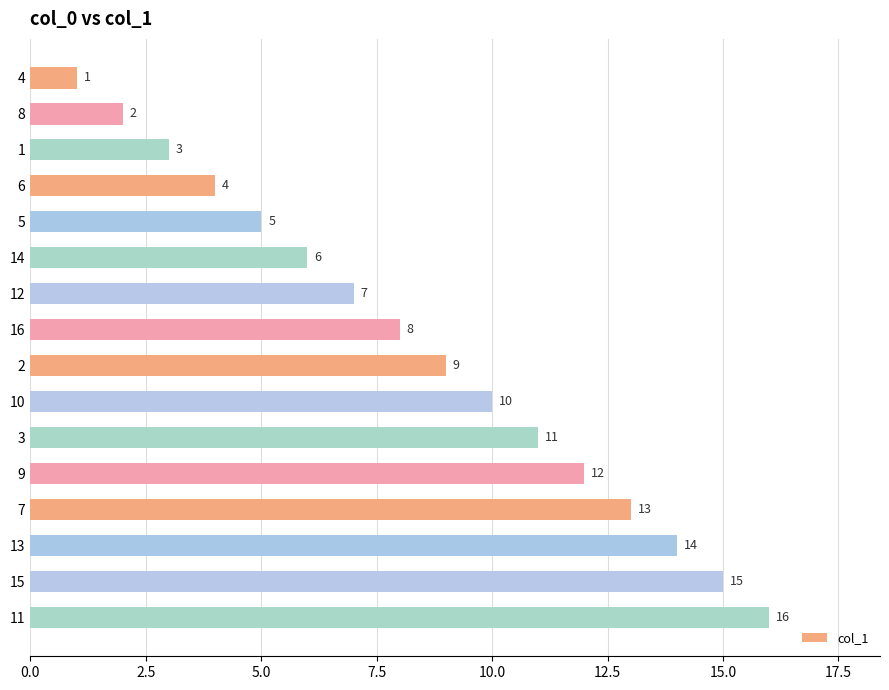

Which category has the highest value across all series?

11